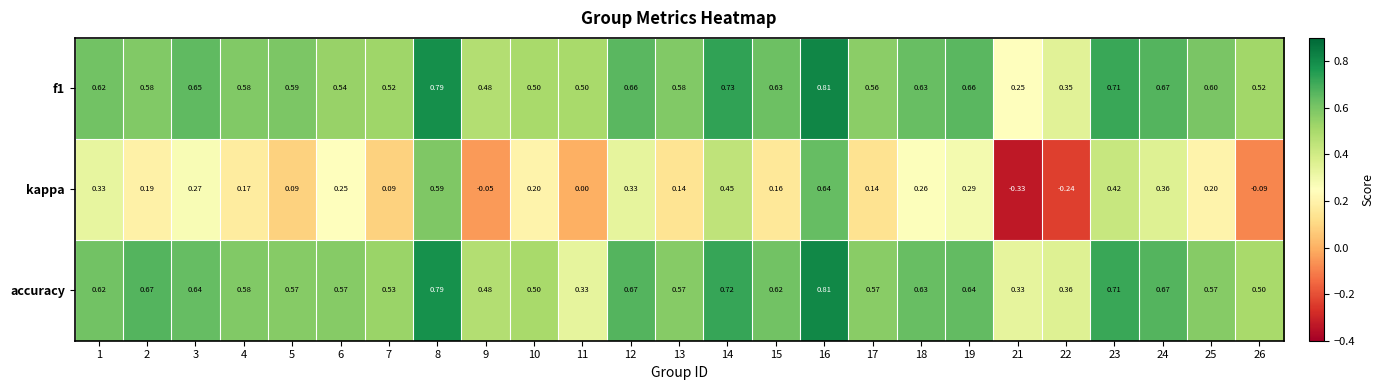

Which series changed the most between 18 and 21?

kappa